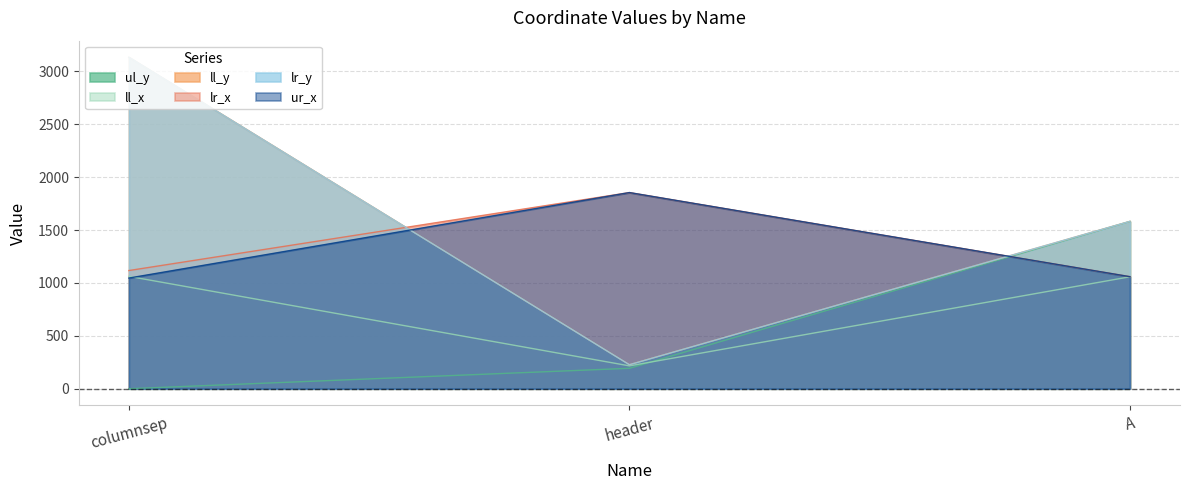

At which category does the chart reach its peak across all series?

columnsep